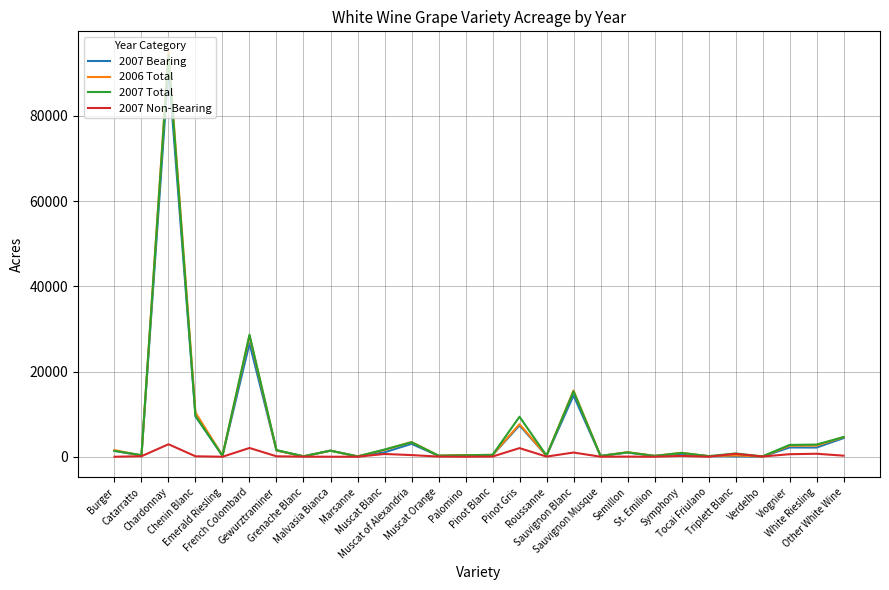

True or false: 2007 Bearing and 2007 Total cross at least once.

False